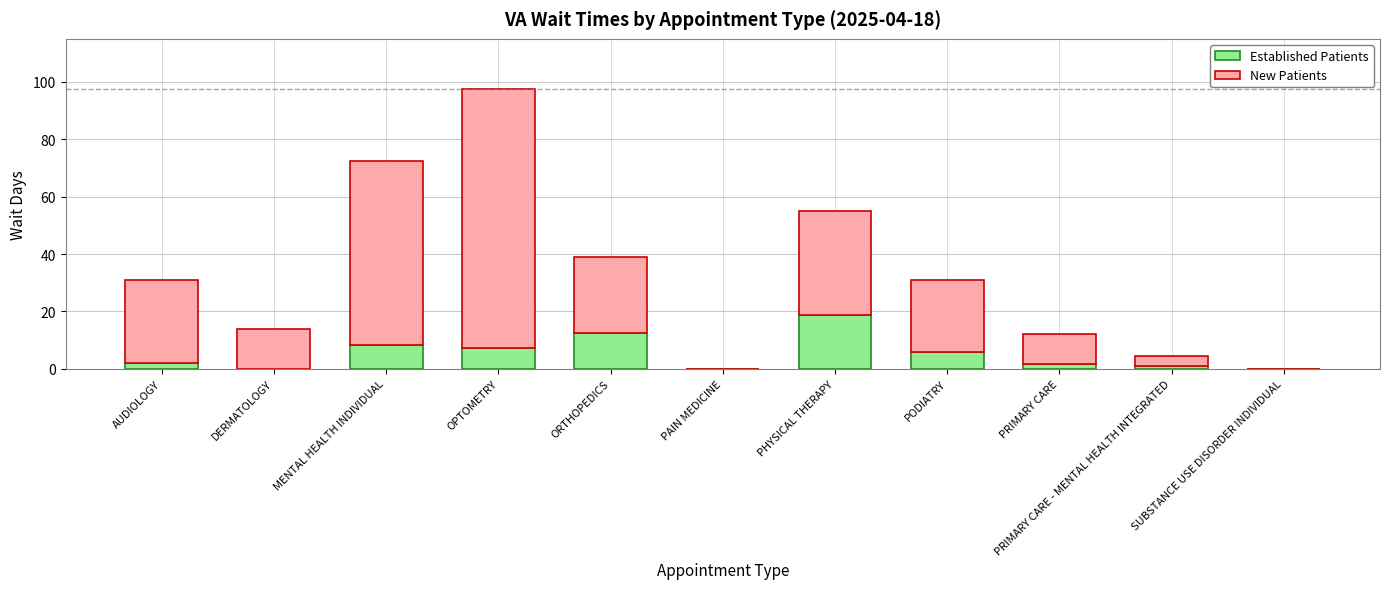

True or false: Established Patients has a value of 12.5 at ORTHOPEDICS.

True